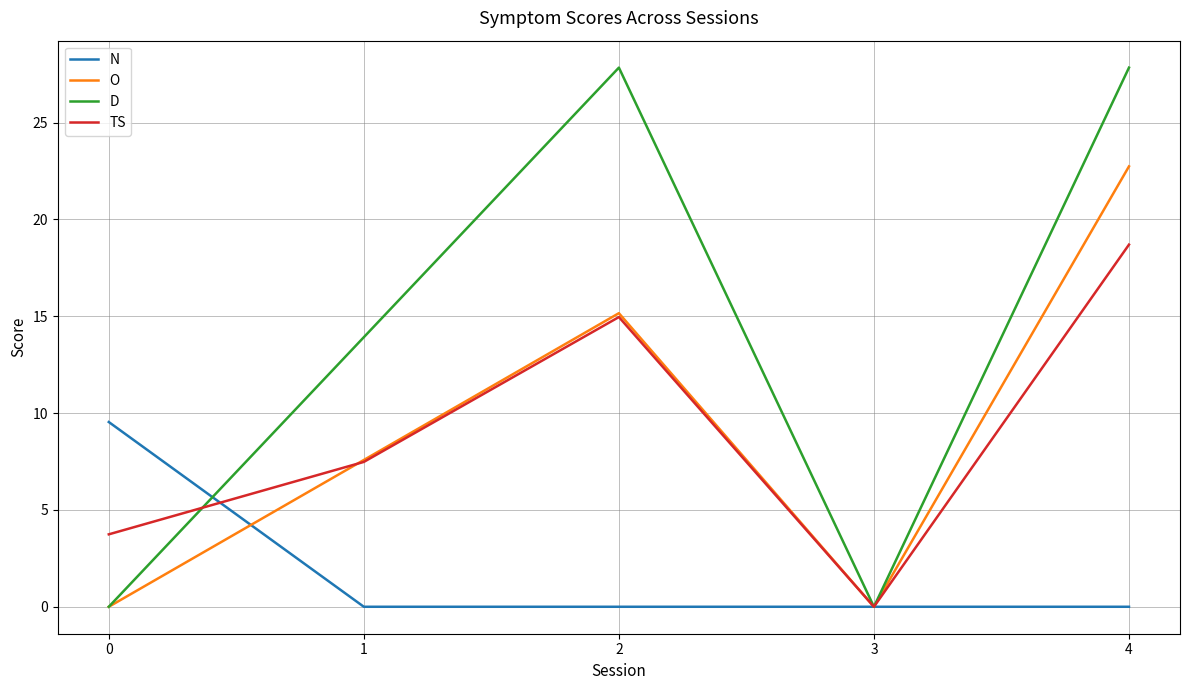

True or false: N has a value of 0.0 at 4.

True